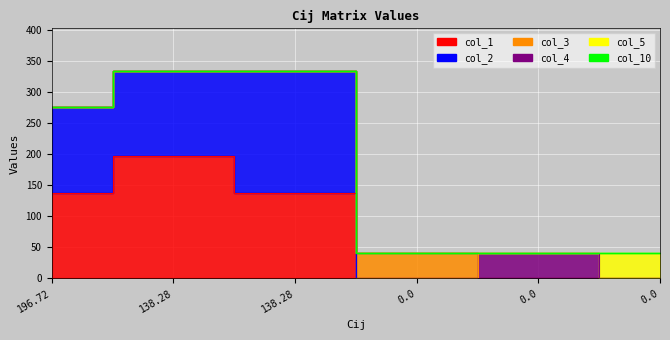

Rank the series at 0.0 from highest to lowest value.

col_3, col_10, col_1, col_2, col_4, col_5